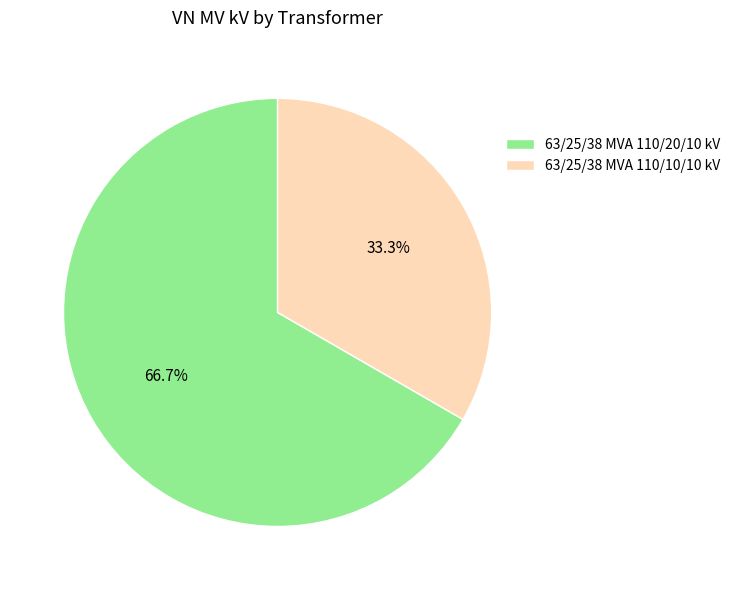

What is the majority slice?

63/25/38 MVA 110/20/10 kV